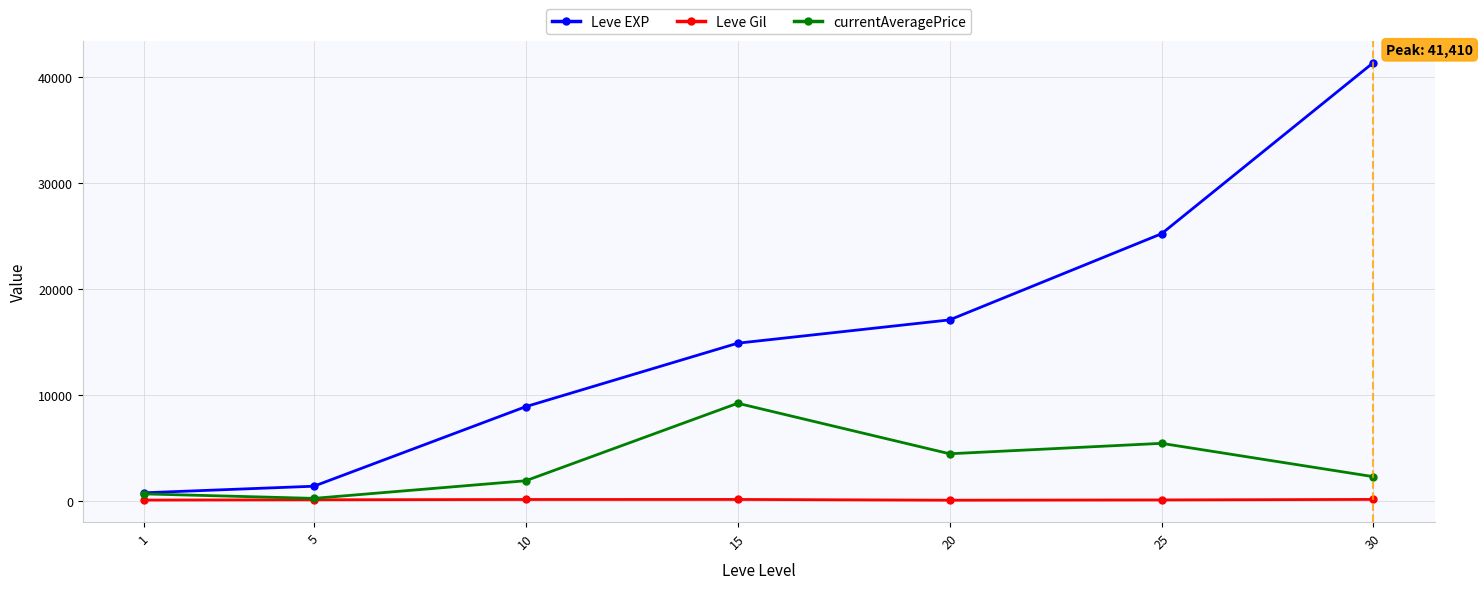

Which series has the largest total across all categories?

Leve EXP